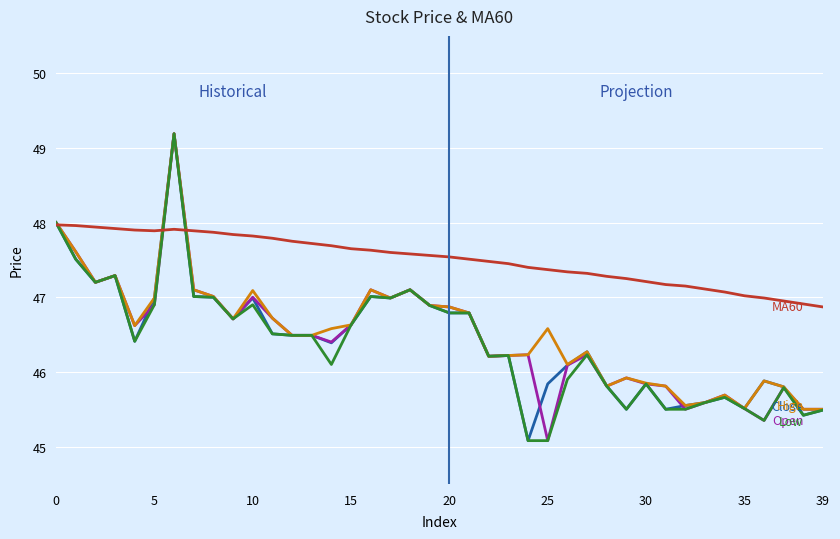

What is the minimum value shown in the chart?

45.1